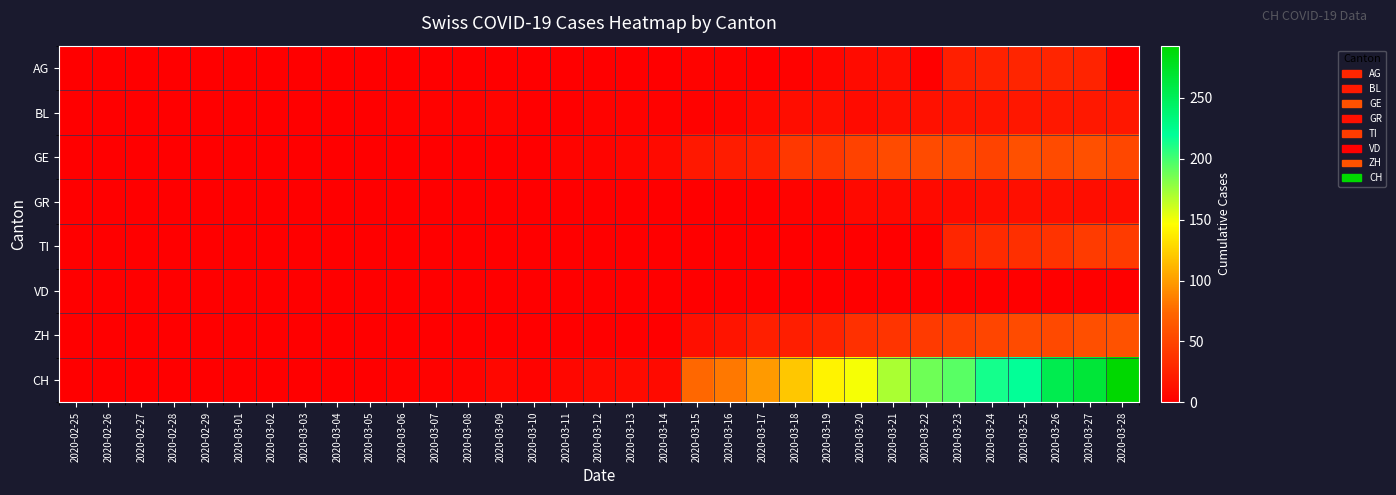

Which series has the widest spread of values?

CH